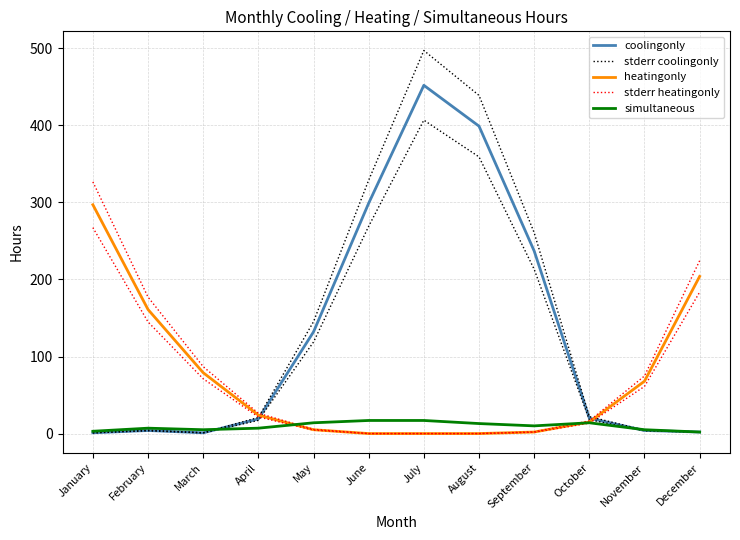

Which category has the lowest value in the stderr heatingonly series?

June